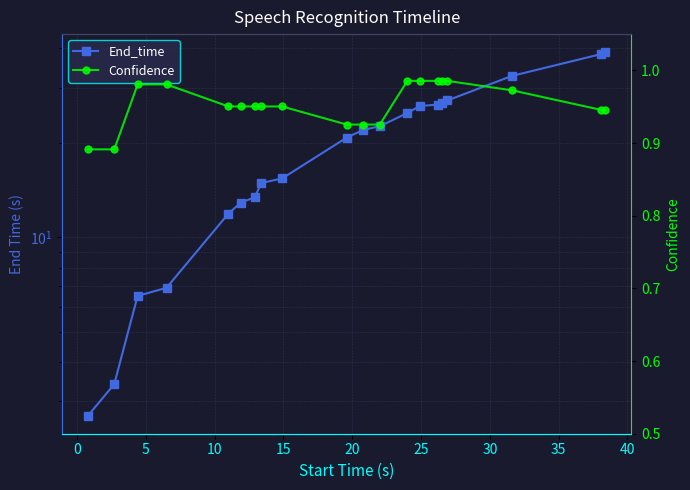

Count the number of categories in the chart.

20